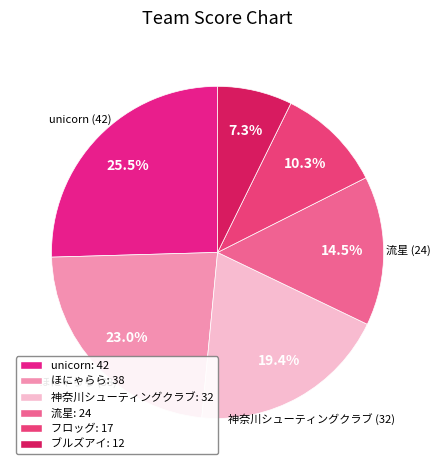

Which category has the biggest portion of the pie?

unicorn